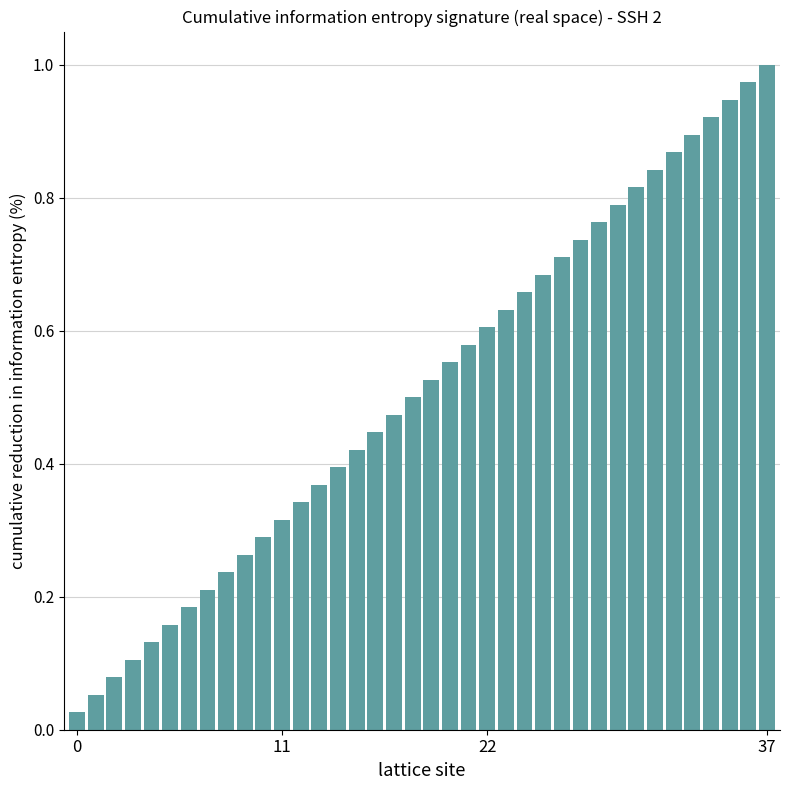

Count the number of categories in the chart.

38